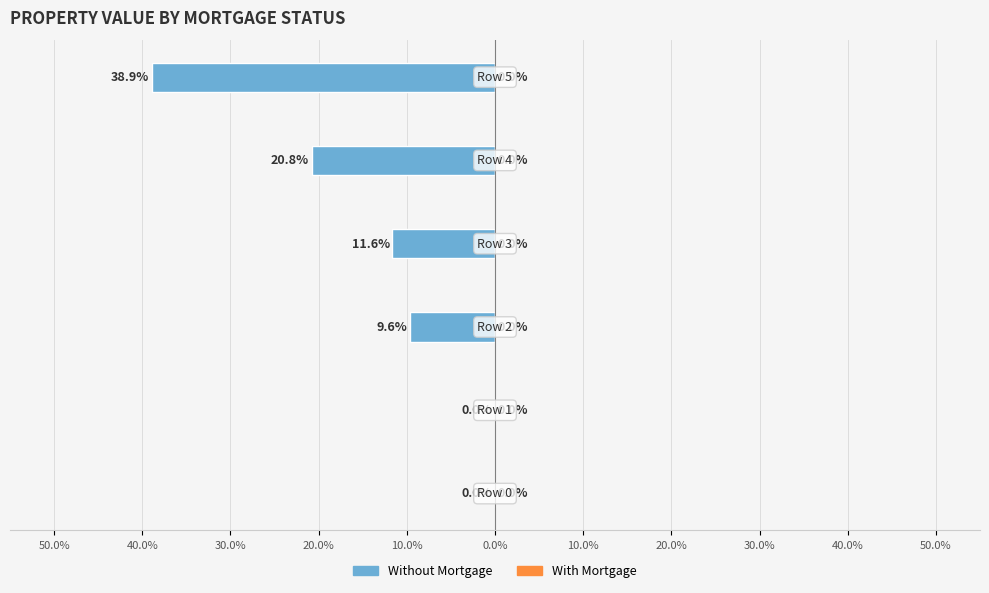

Are the bars horizontal?

Yes